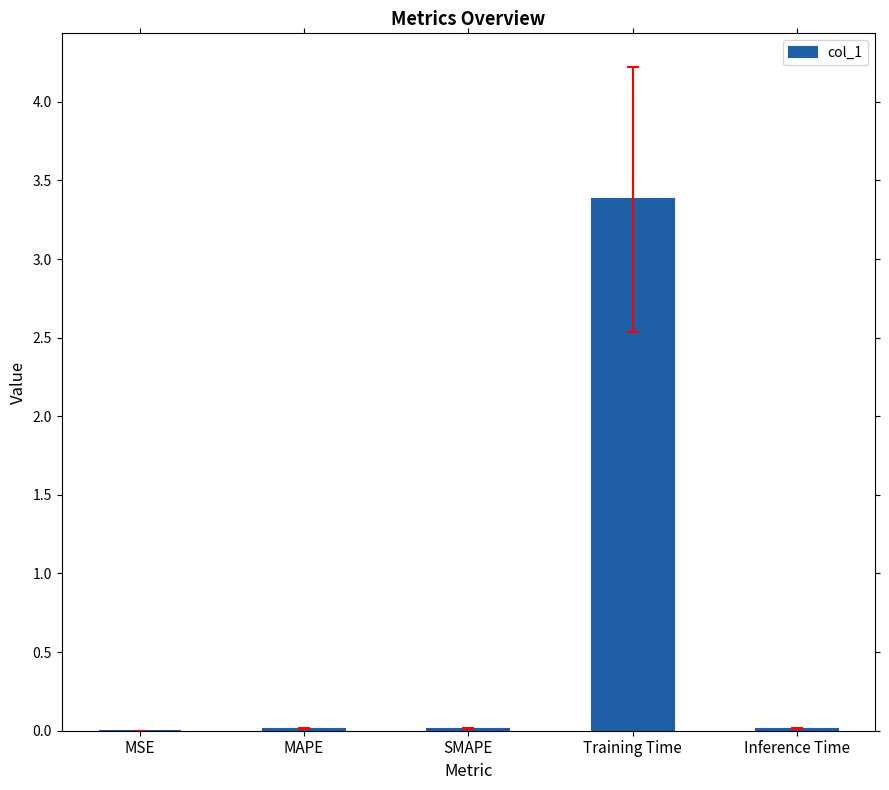

What is the maximum value shown in the chart?

3.4